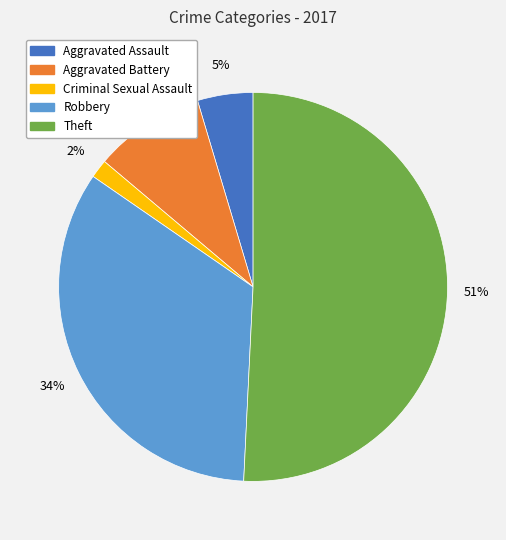

Is there any slice that represents more than half of the pie?

Yes